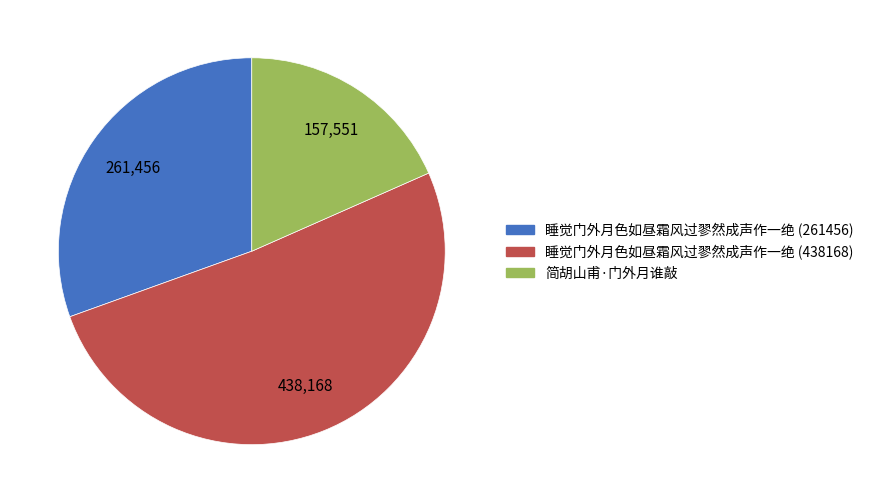

Approximately how many times larger is the value at 睡觉门外月色如昼霜风过翏然成声作一绝 (261456) compared to 睡觉门外月色如昼霜风过翏然成声作一绝 (438168)?

0.6